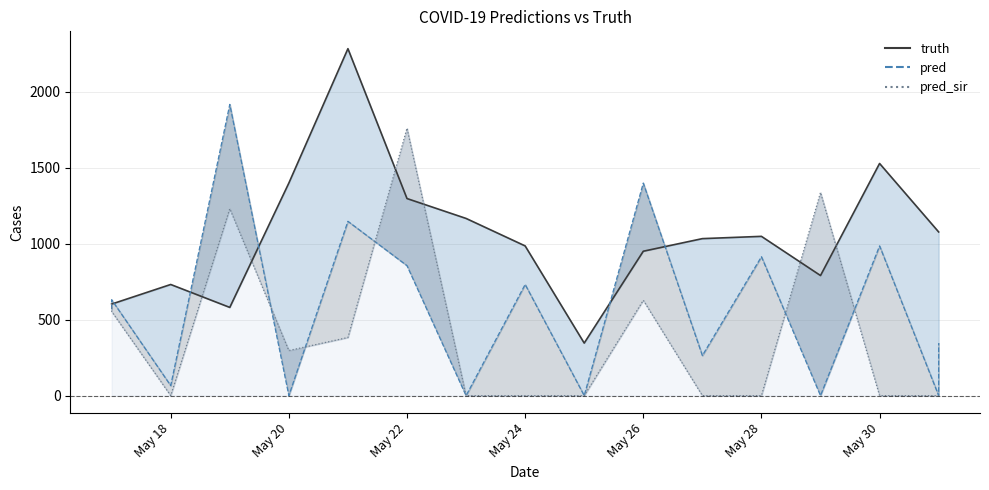

Is it true that truth_line equals 662.6 at 11?

False